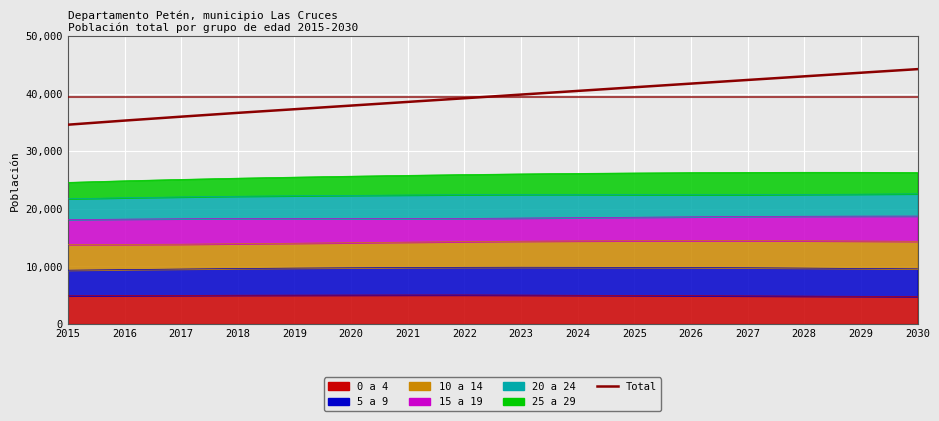

What is the sum of the values at 2023 and 2016?

75135